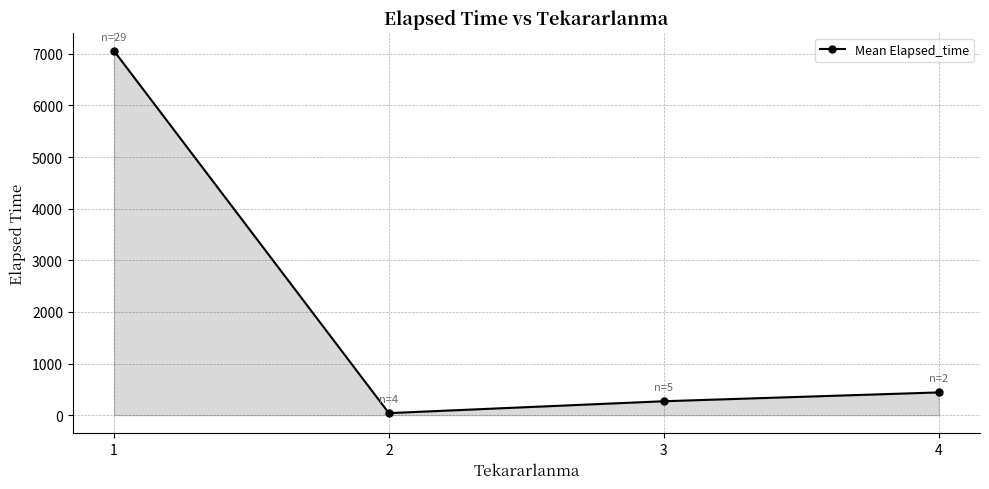

Where is the data nearest to the value 3549?

4